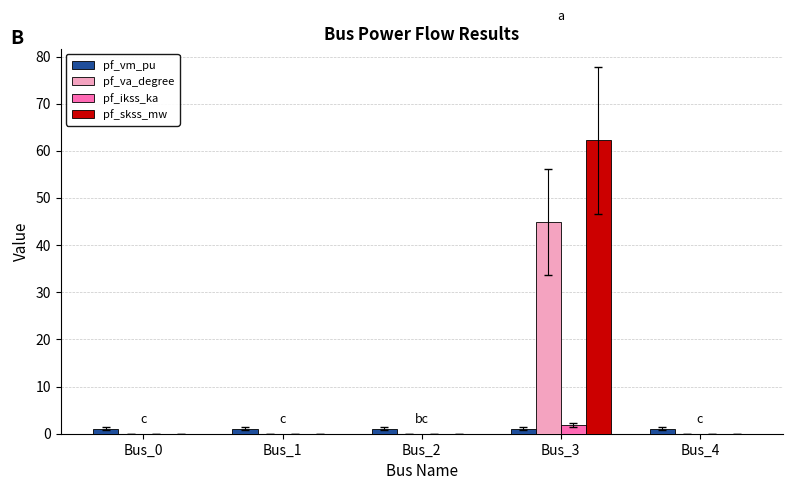

Is it true that pf_skss_mw equals 0.0 at Bus_2?

True